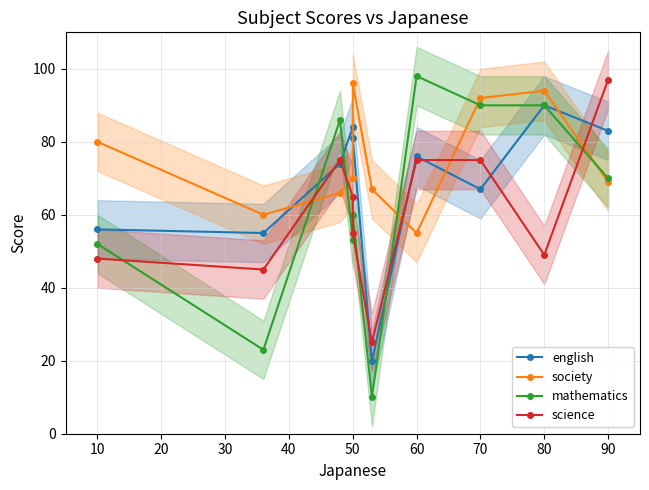

At which category is the sum across all series the highest?

70